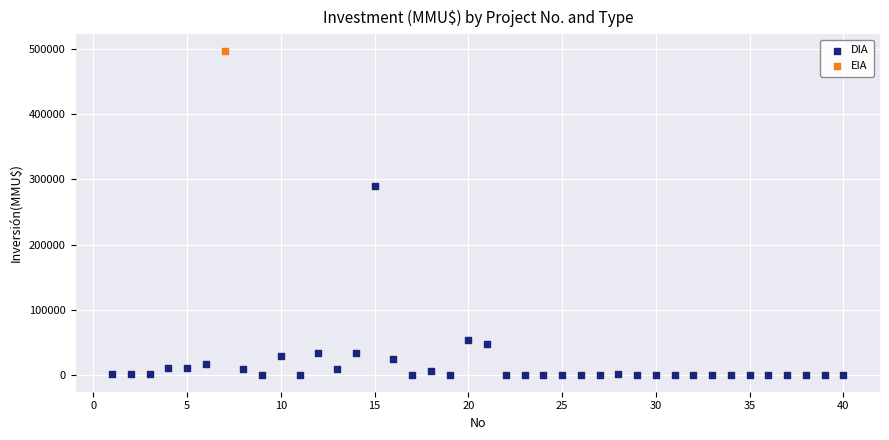

What are all the series names shown in the legend?

DIA, EIA